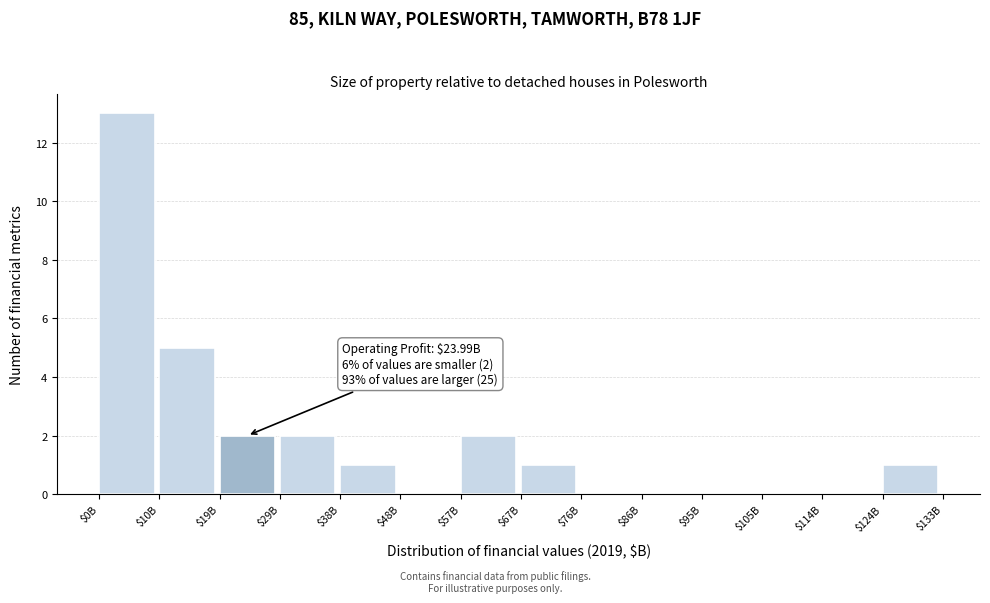

Which label corresponds to the largest value in the chart?

$0B